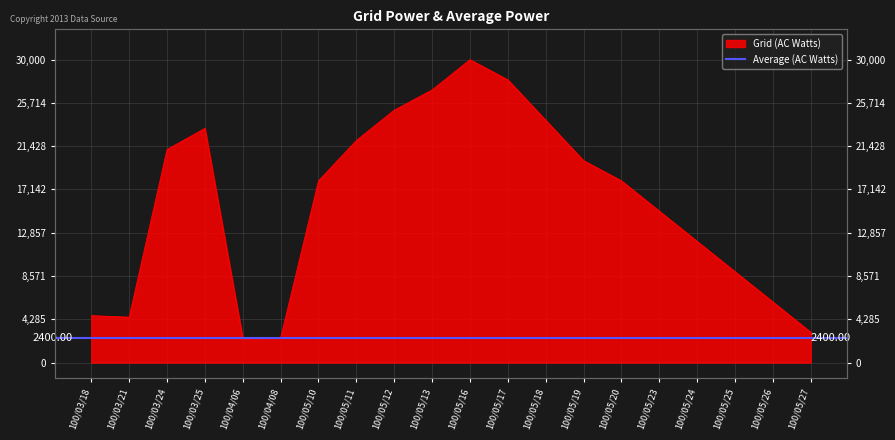

Which category has the lowest value across all series?

100/04/06